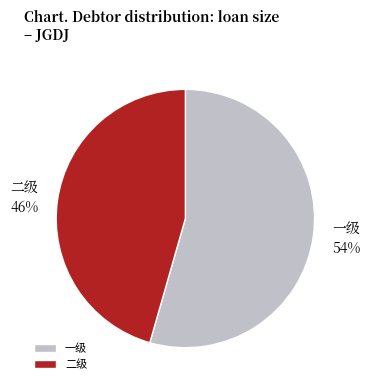

How many segments does this pie chart have?

2